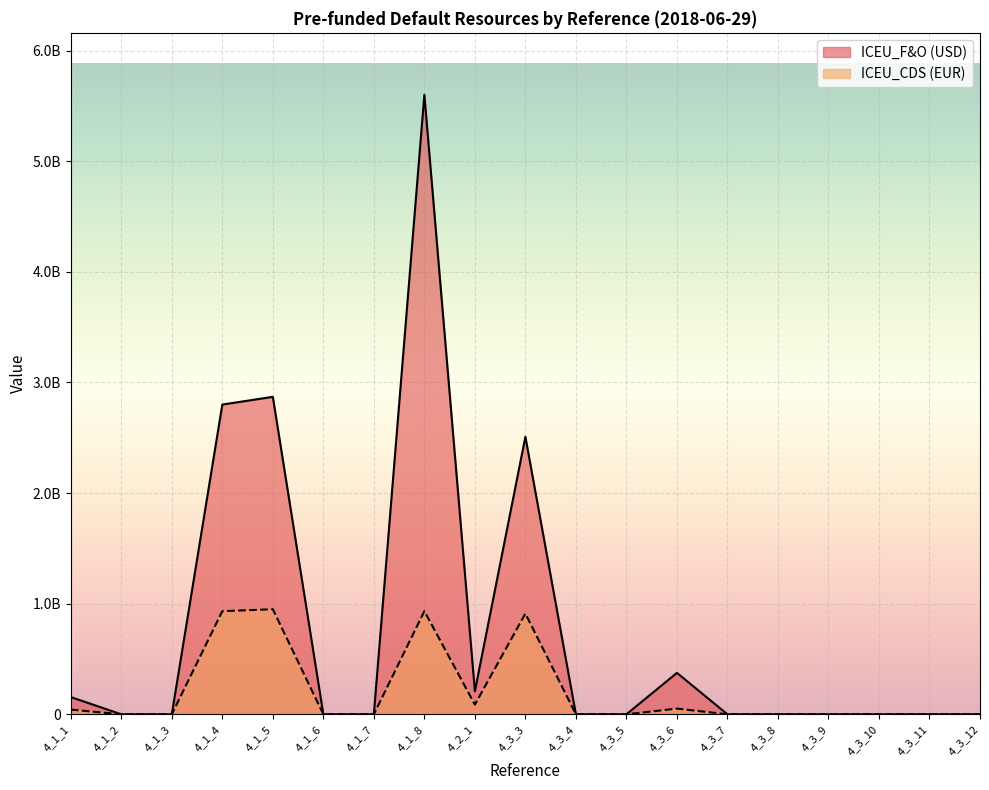

What are all the series names shown in the legend?

ICEU_F&O (USD), ICEU_CDS (EUR)